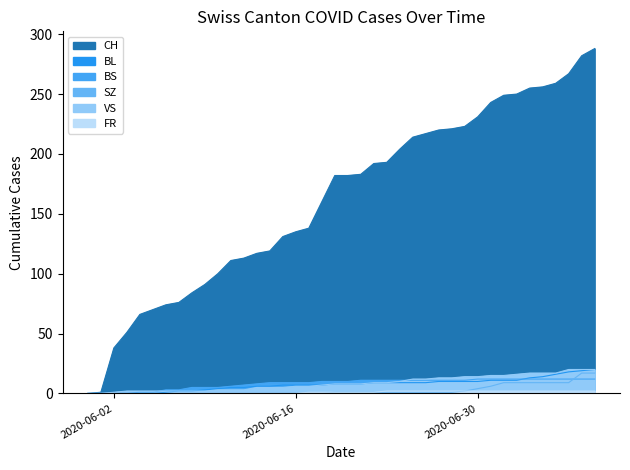

True or false: BL and CH cross at least once.

False